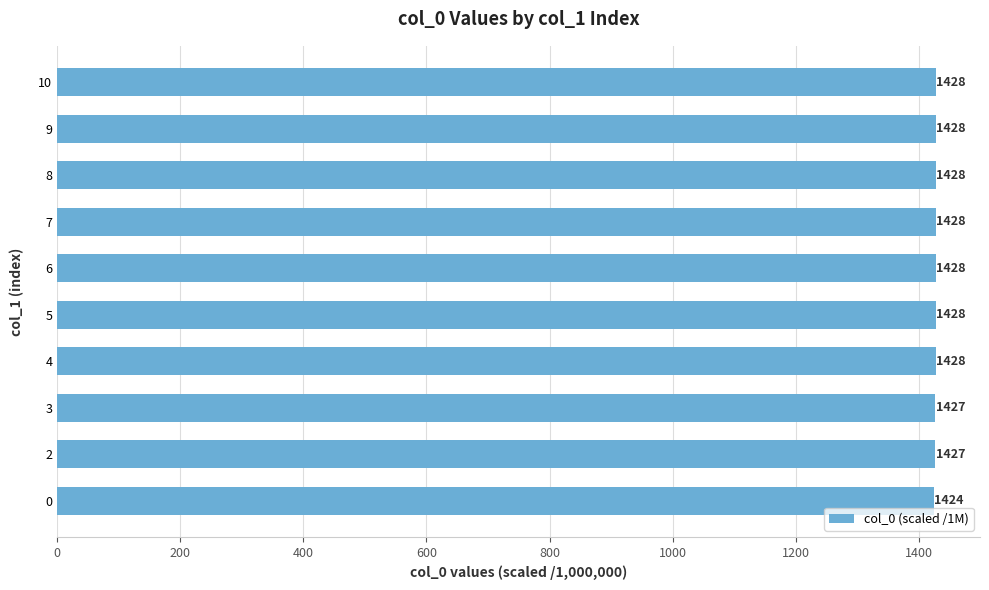

What is the maximum value shown in the chart?

1428